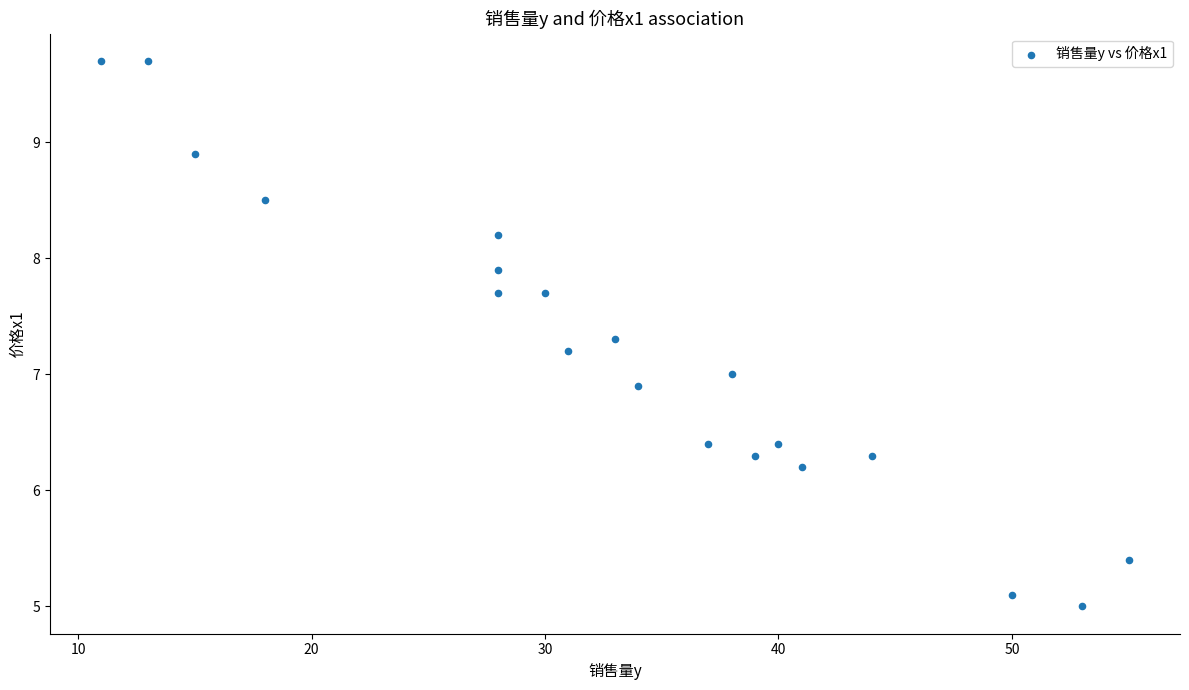

What is the range of Y values (max minus min)?

4.7